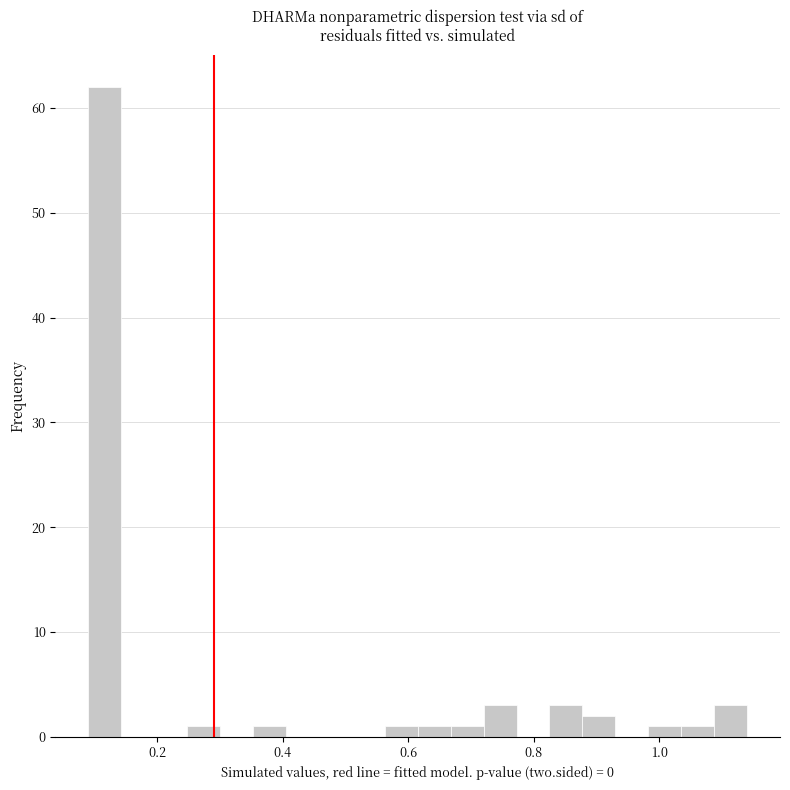

Around what value on the x-axis is the tallest bar? Give the approximate position of its centre, as read against the axis.

0.12